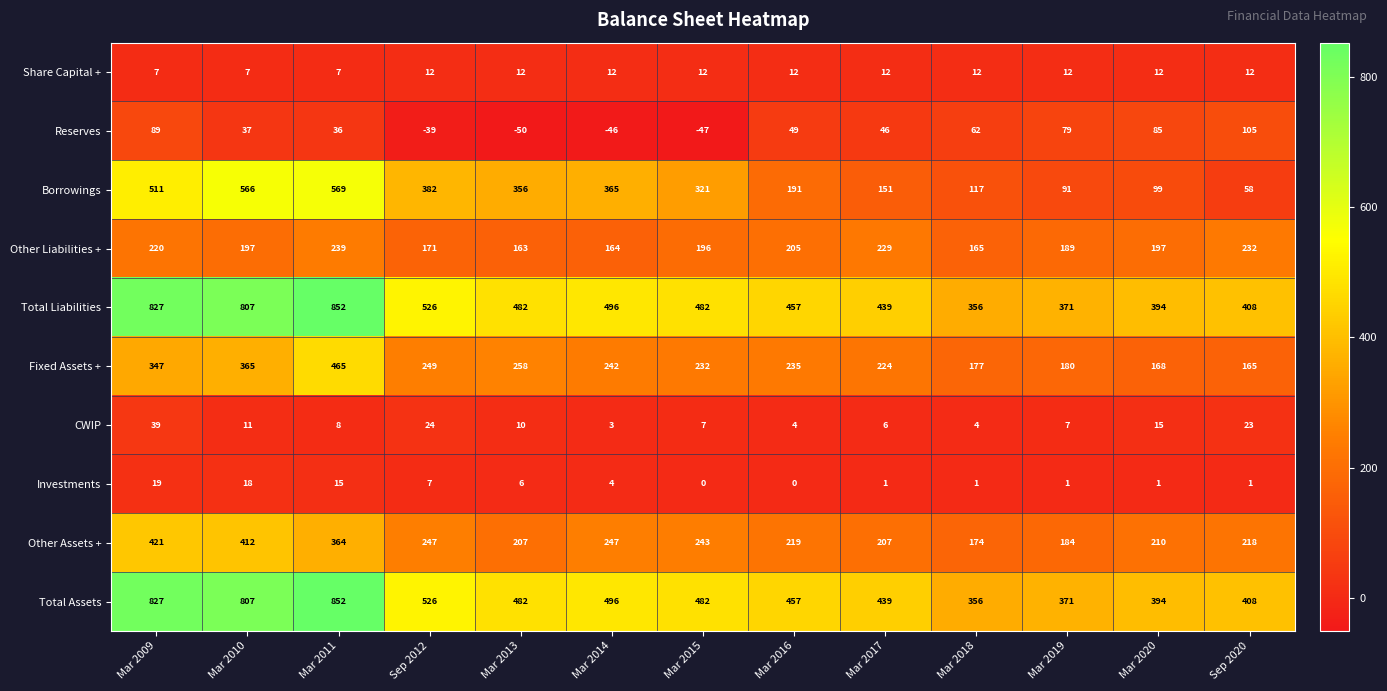

True or false: Other Liabilities + has a value of 311 at Mar 2019.

False